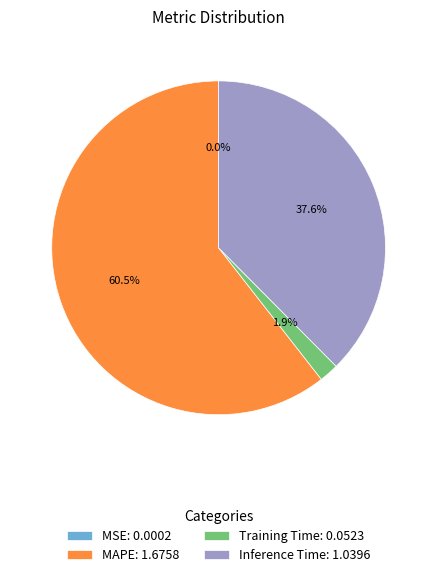

Is there a majority slice in this chart?

Yes